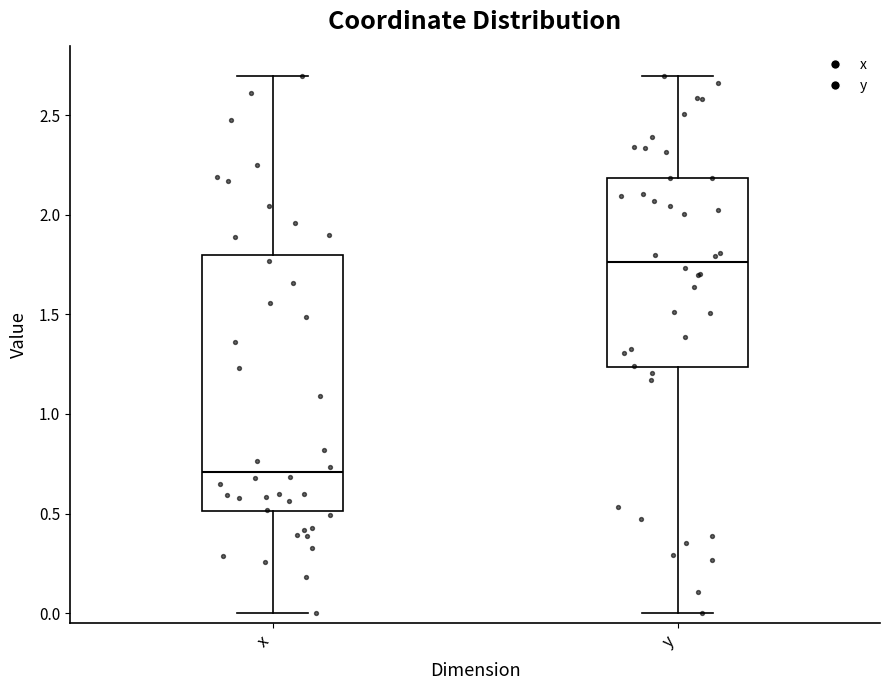

Reading left to right, read every box against the y-axis: the position of its median line, the range the box covers, and the ends of its whiskers. The values are not printed on the chart, so give them approximately, as read against the axis.

x: median 0.70, box 0.50 to 1.80, whiskers 0.00 to 2.70
y: median 1.75, box 1.25 to 2.20, whiskers 0.00 to 2.70